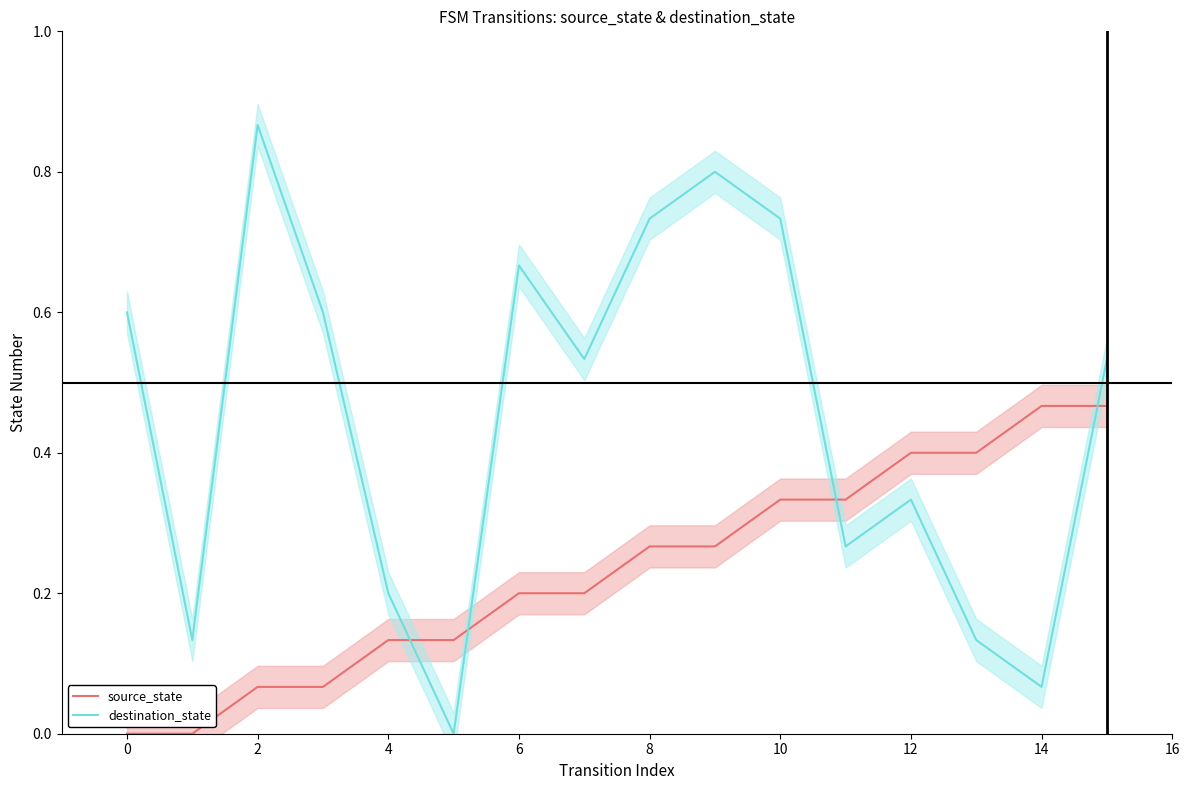

Reading left to right, extract all data points from this chart.

source_state: 0.0	0.0	0.1	0.1	0.1	0.1	0.2	0.2	0.3	0.3	0.3	0.3	0.4	0.4	0.5	0.5
destination_state: 0.6	0.1	0.9	0.6	0.2	0.0	0.7	0.5	0.7	0.8	0.7	0.3	0.3	0.1	0.1	0.5